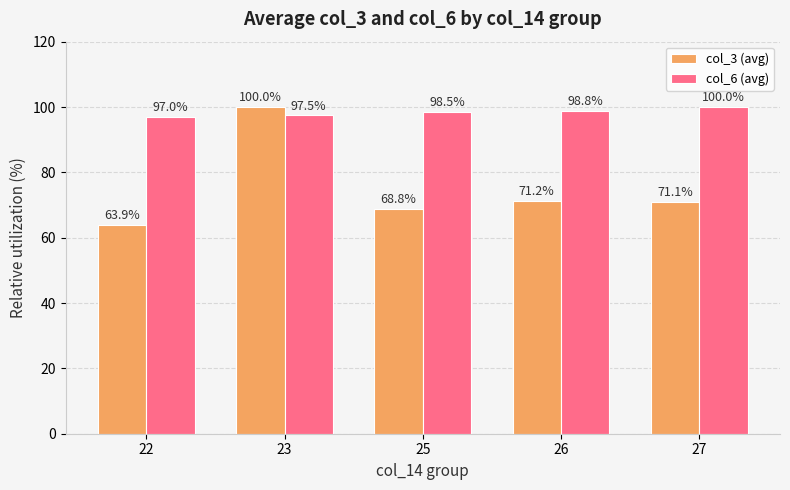

The value of col_6 (avg) at 22 is 97.0. True or false?

True